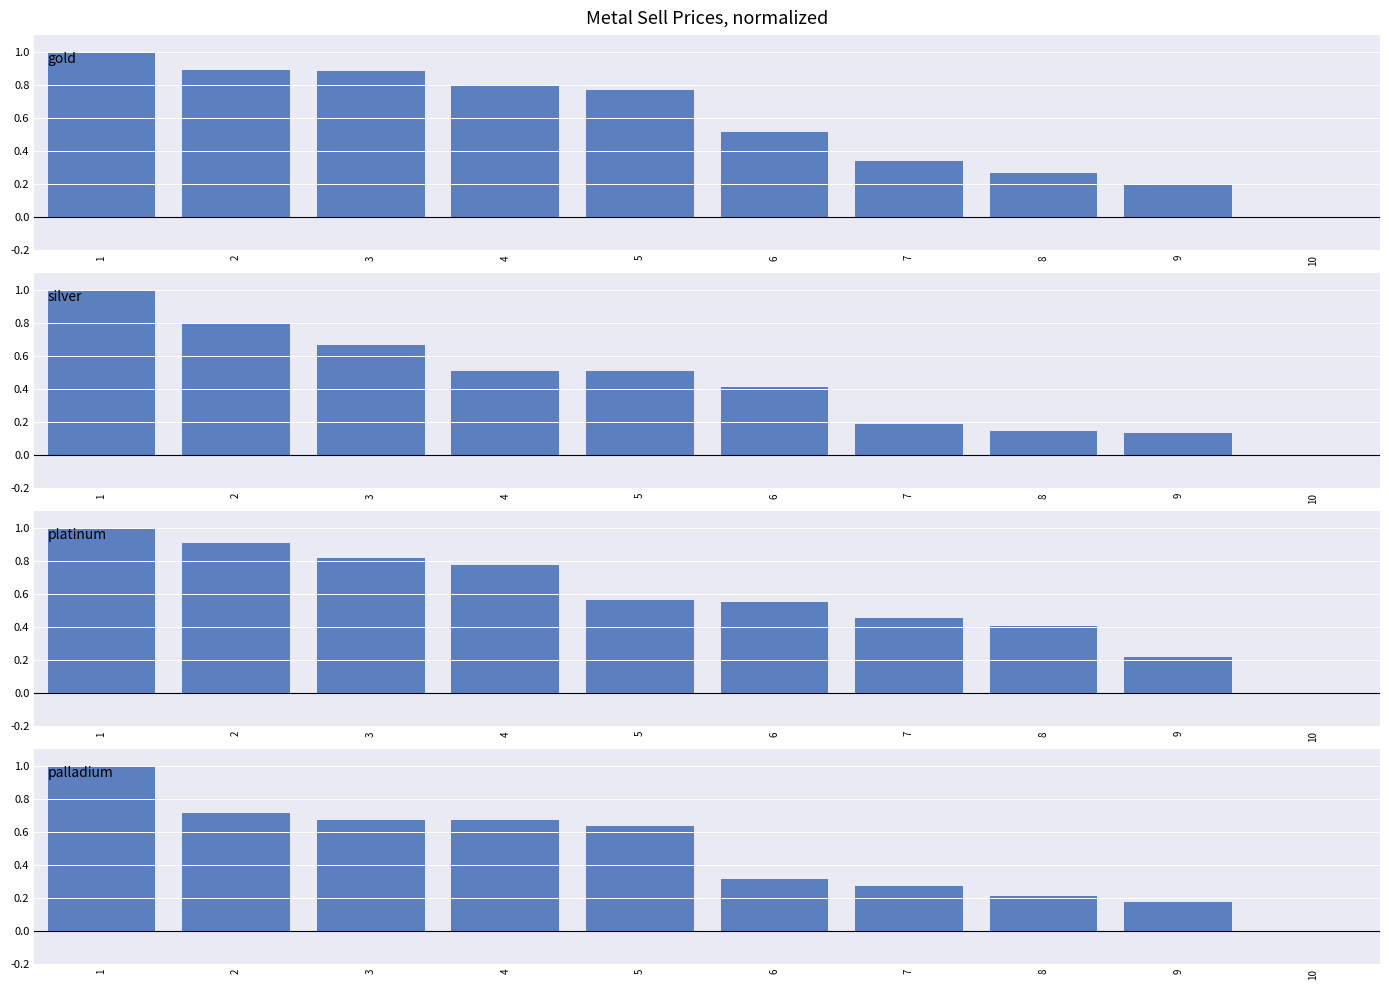

Between 1 and 8, which is larger?

1